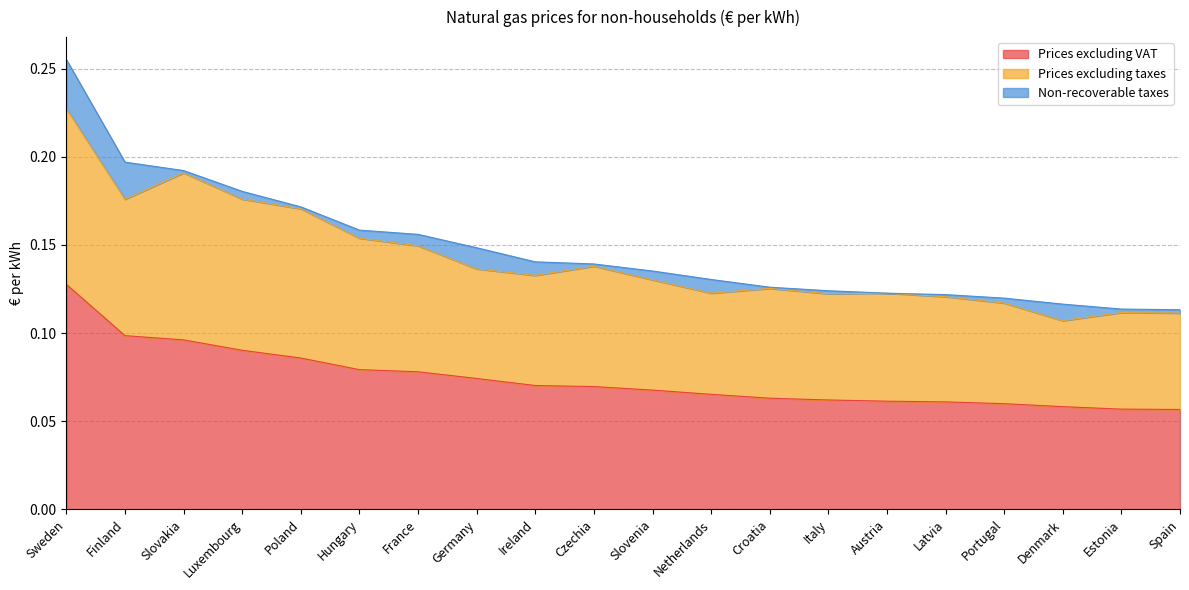

Reading left to right, list all the values displayed in this chart.

Prices excluding VAT: Sweden=0.1	Finland=0.1	Slovakia=0.1	Luxembourg=0.1	Poland=0.1	Hungary=0.1	France=0.1	Germany=0.1	Ireland=0.1	Czechia=0.1	Slovenia=0.1	Netherlands=0.1	Croatia=0.1	Italy=0.1	Austria=0.1	Latvia=0.1	Portugal=0.1	Denmark=0.1	Estonia=0.1	Spain=0.1
Prices excluding taxes: Sweden=0.1	Finland=0.1	Slovakia=0.1	Luxembourg=0.1	Poland=0.1	Hungary=0.1	France=0.1	Germany=0.1	Ireland=0.1	Czechia=0.1	Slovenia=0.1	Netherlands=0.1	Croatia=0.1	Italy=0.1	Austria=0.1	Latvia=0.1	Portugal=0.1	Denmark=0.0	Estonia=0.1	Spain=0.1
Non-recoverable taxes: Sweden=0.0	Finland=0.0	Slovakia=0.0	Luxembourg=0.0	Poland=0.0	Hungary=0.0	France=0.0	Germany=0.0	Ireland=0.0	Czechia=0.0	Slovenia=0.0	Netherlands=0.0	Croatia=0.0	Italy=0.0	Austria=0.0	Latvia=0.0	Portugal=0.0	Denmark=0.0	Estonia=0.0	Spain=0.0